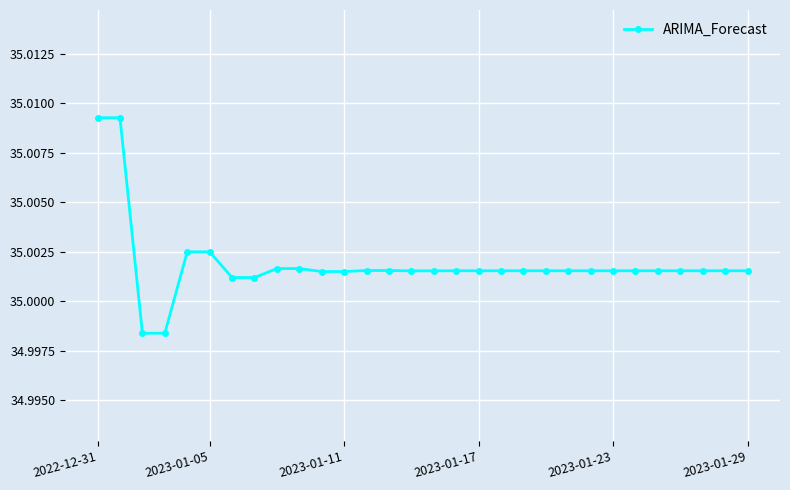

What is the sum of all values?

1050.1